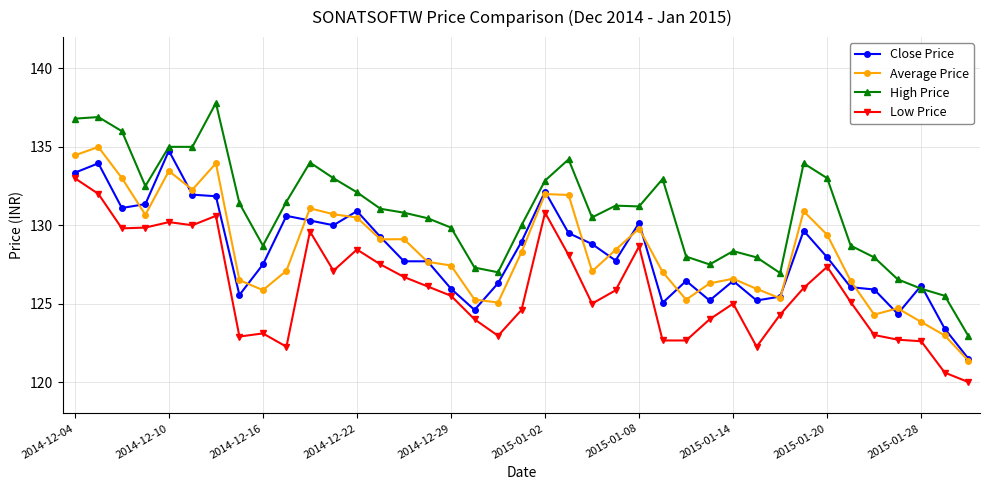

What is the minimum value for High Price?

123.0